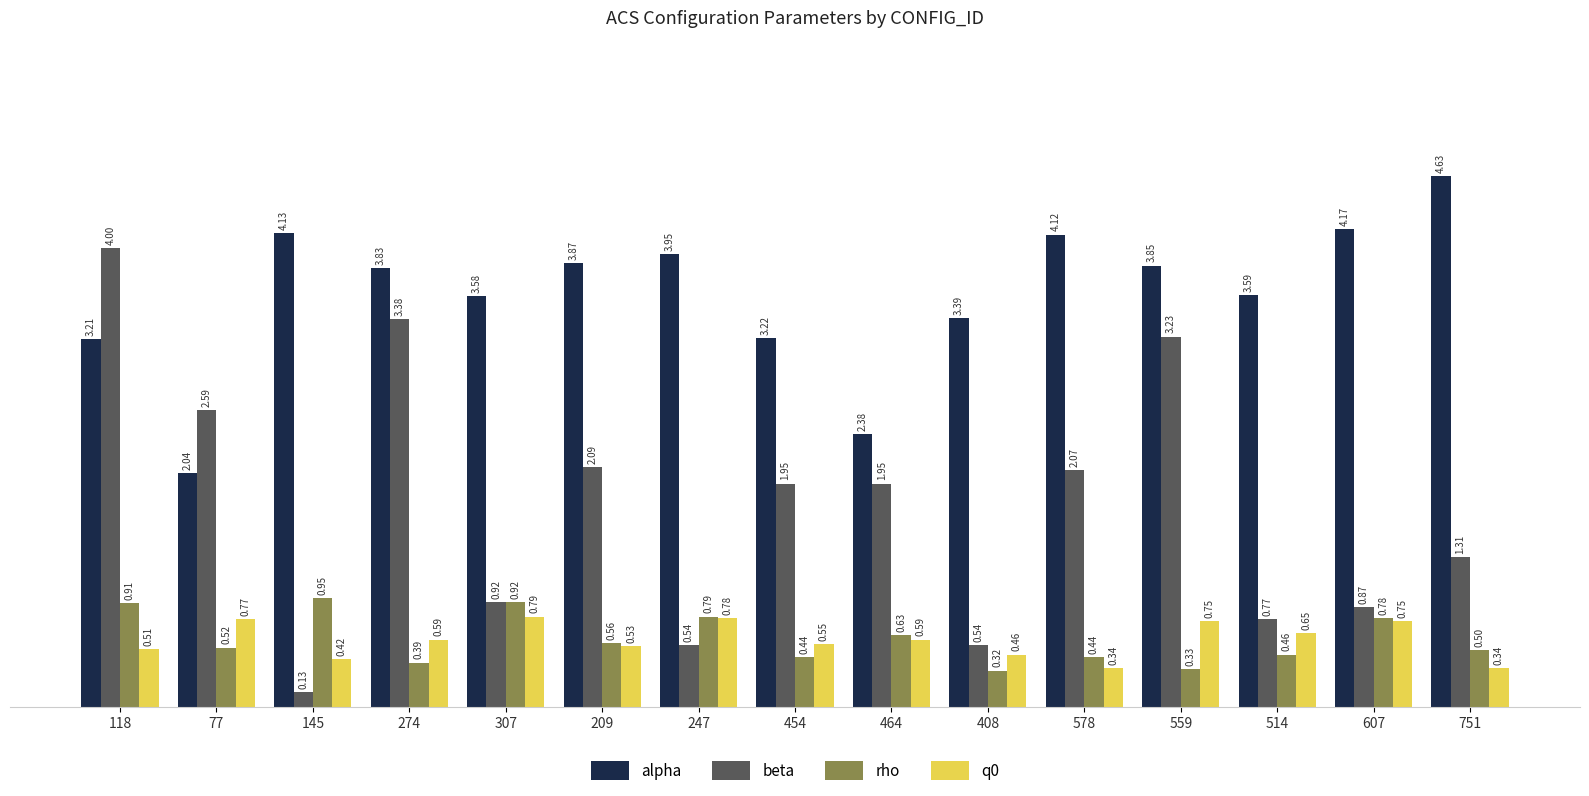

What is the value of the beta bar at the 1st from the left?

4.0